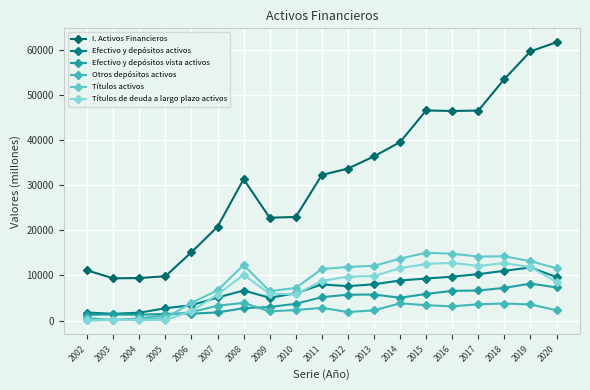

At how many categories does at least one series exceed 43369?

6